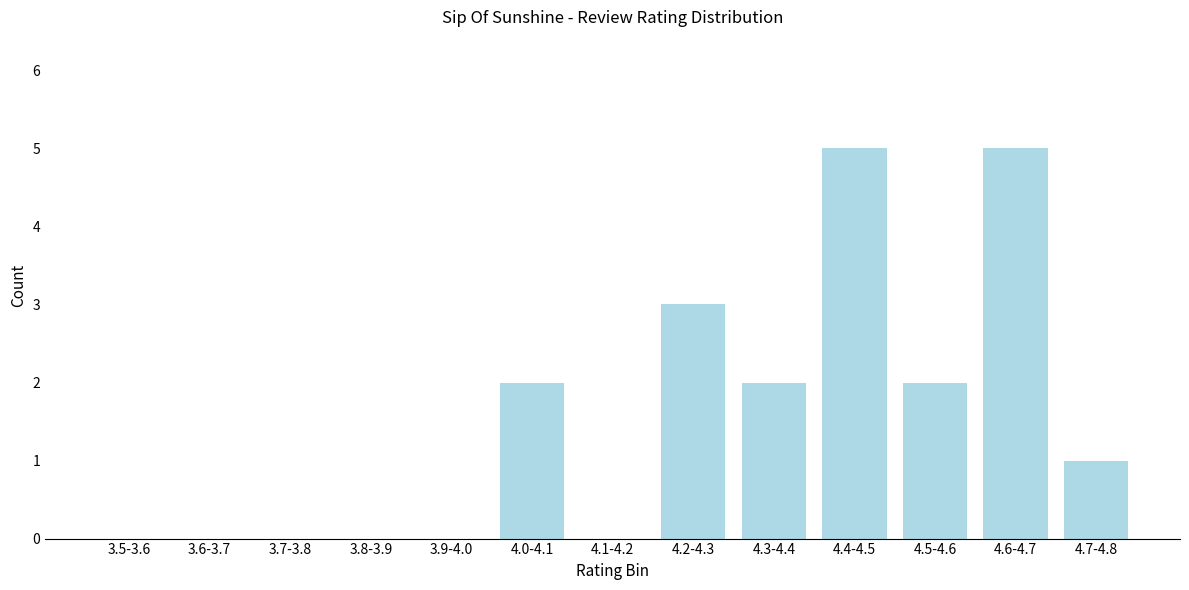

Reading left to right, list all the values displayed in this chart.

3.5-3.6=0	3.6-3.7=0	3.7-3.8=0	3.8-3.9=0	3.9-4.0=0	4.0-4.1=2	4.1-4.2=0	4.2-4.3=3	4.3-4.4=2	4.4-4.5=5	4.5-4.6=2	4.6-4.7=5	4.7-4.8=1